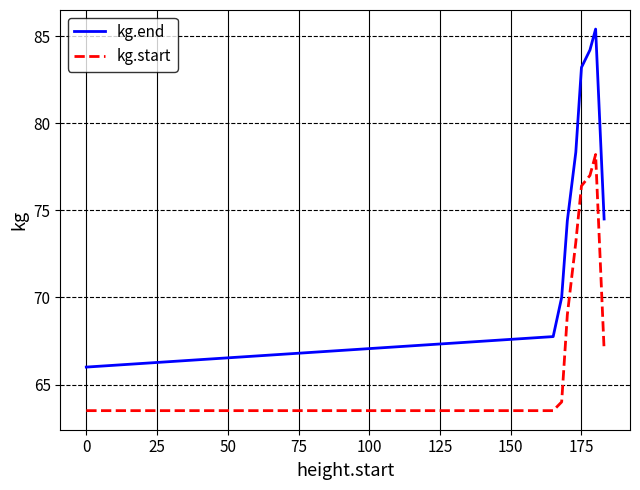

True or false: kg.start and kg.end cross at least once.

False